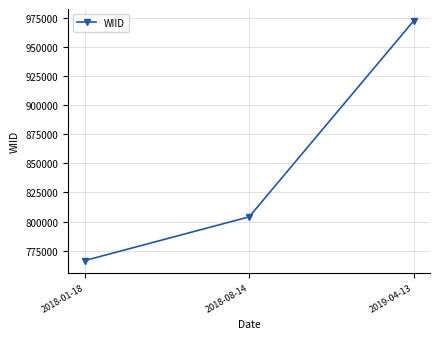

What is the value of the 1st point from the left?

766505